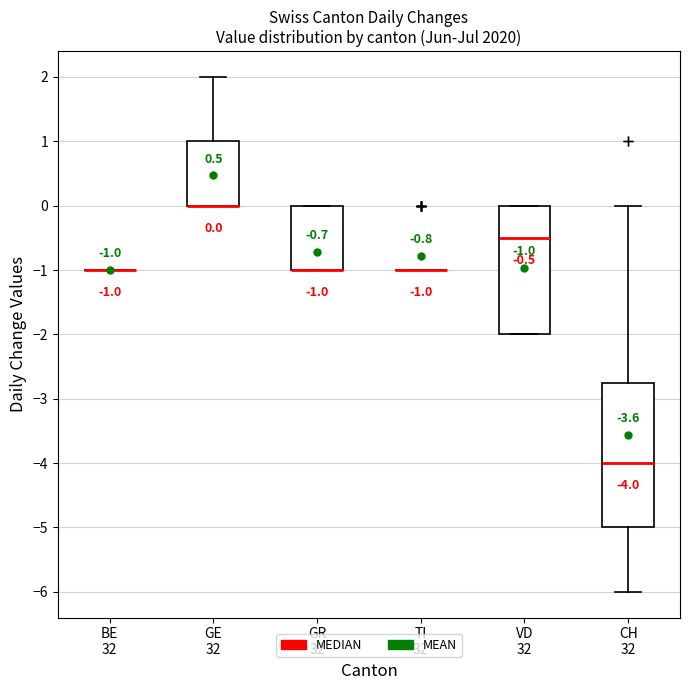

Comparing the boxes themselves (not the whiskers), which one is the tallest?

CH 32